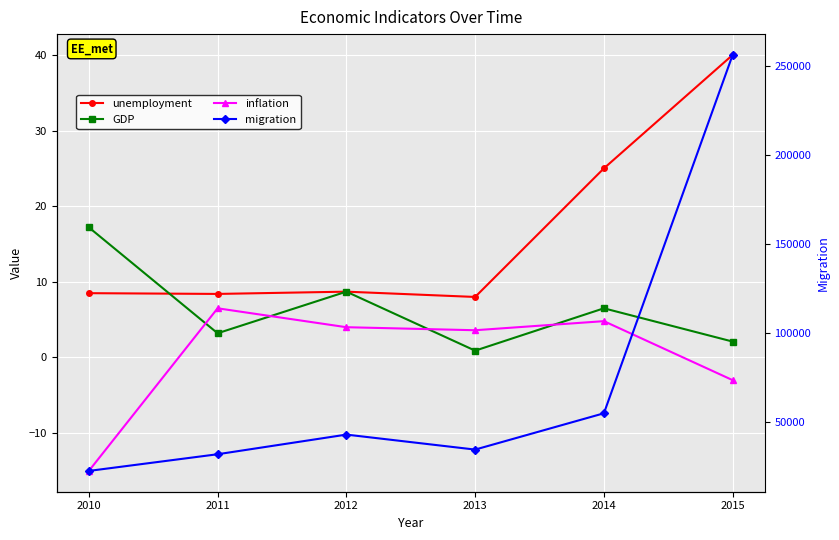

Is it true that inflation equals -3.0 at 2015?

True